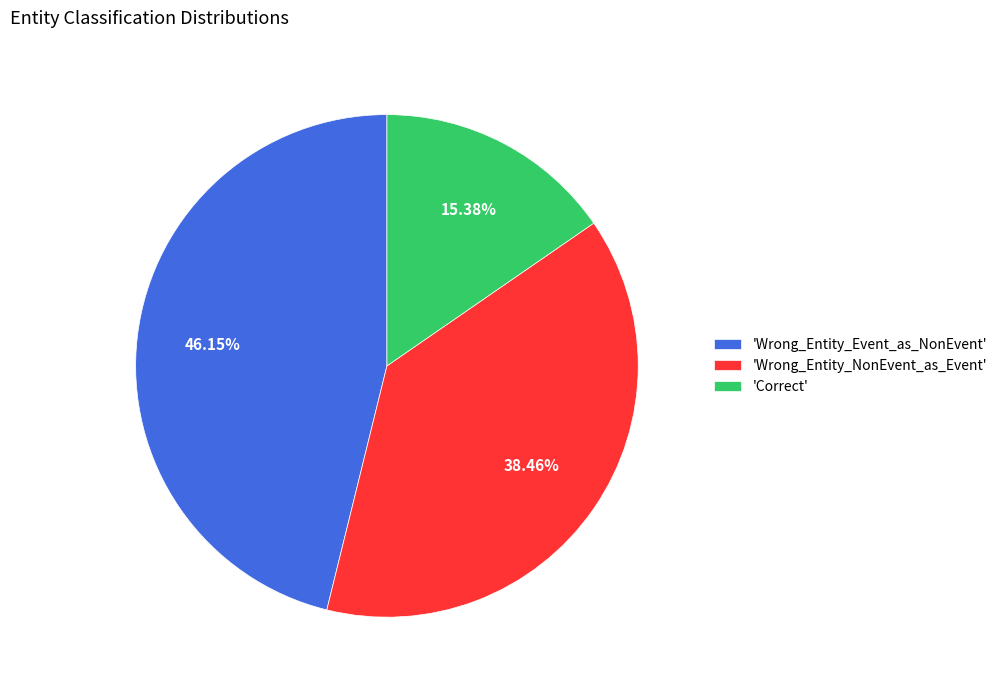

Which slice is the largest?

'Wrong_Entity_Event_as_NonEvent'